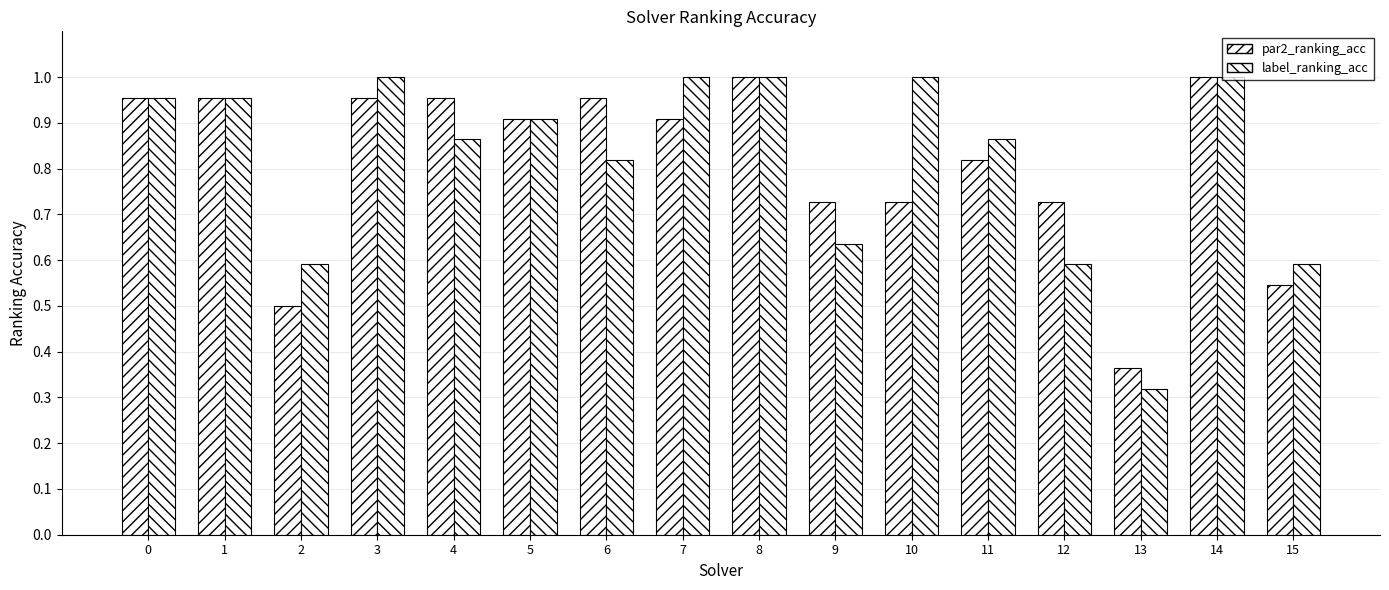

What is the highest value of the label_ranking_acc series?

1.0